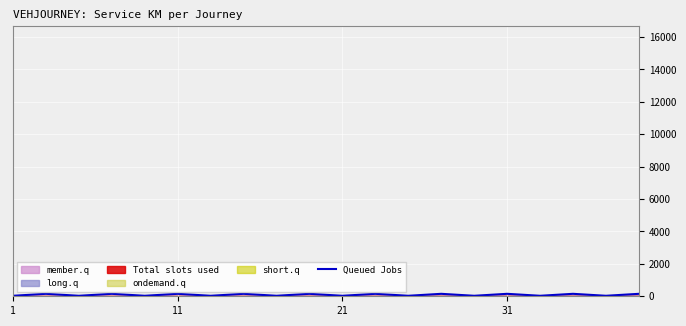

At which label is the value closest to 90?

1